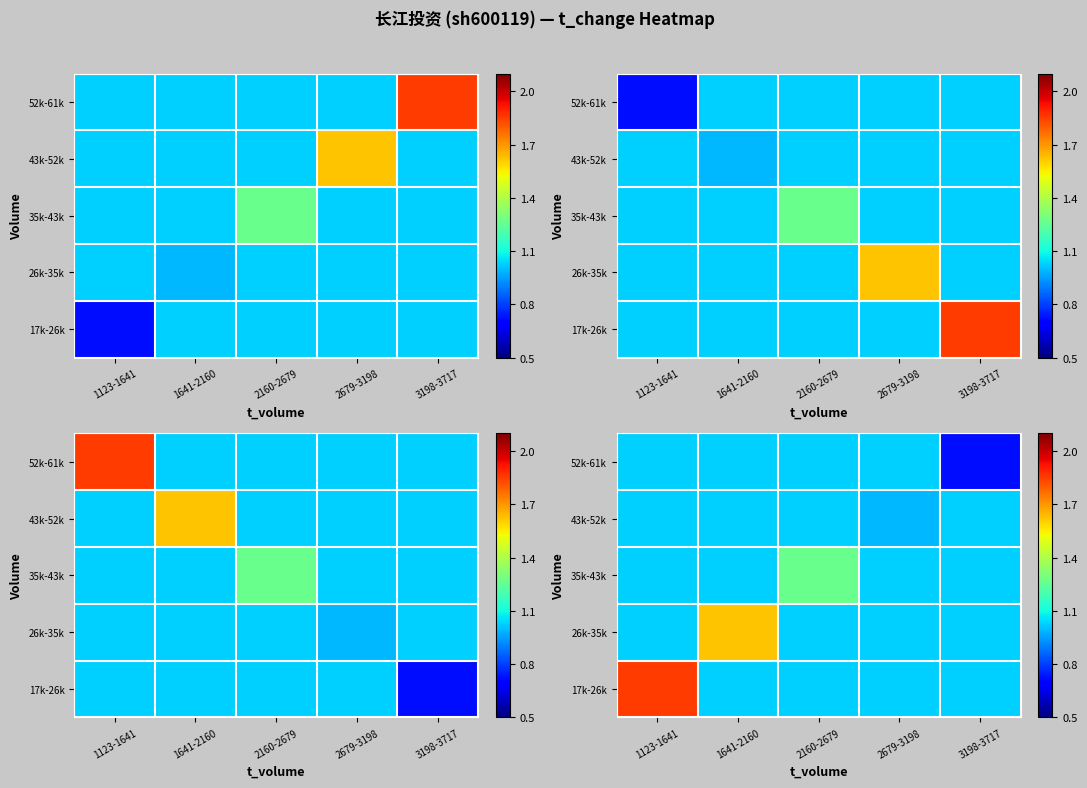

What is the maximum value for 52k-61k?

1.0